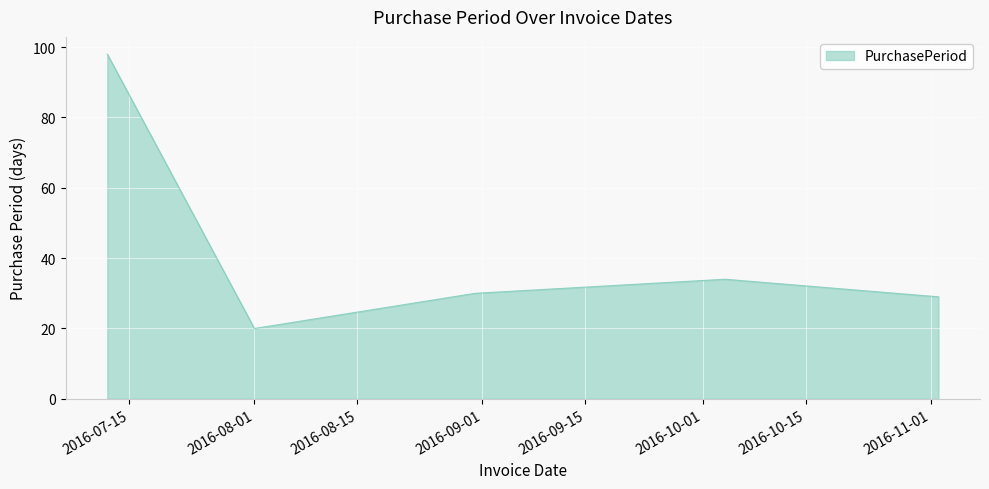

What is the difference between the second highest and minimum values?

14